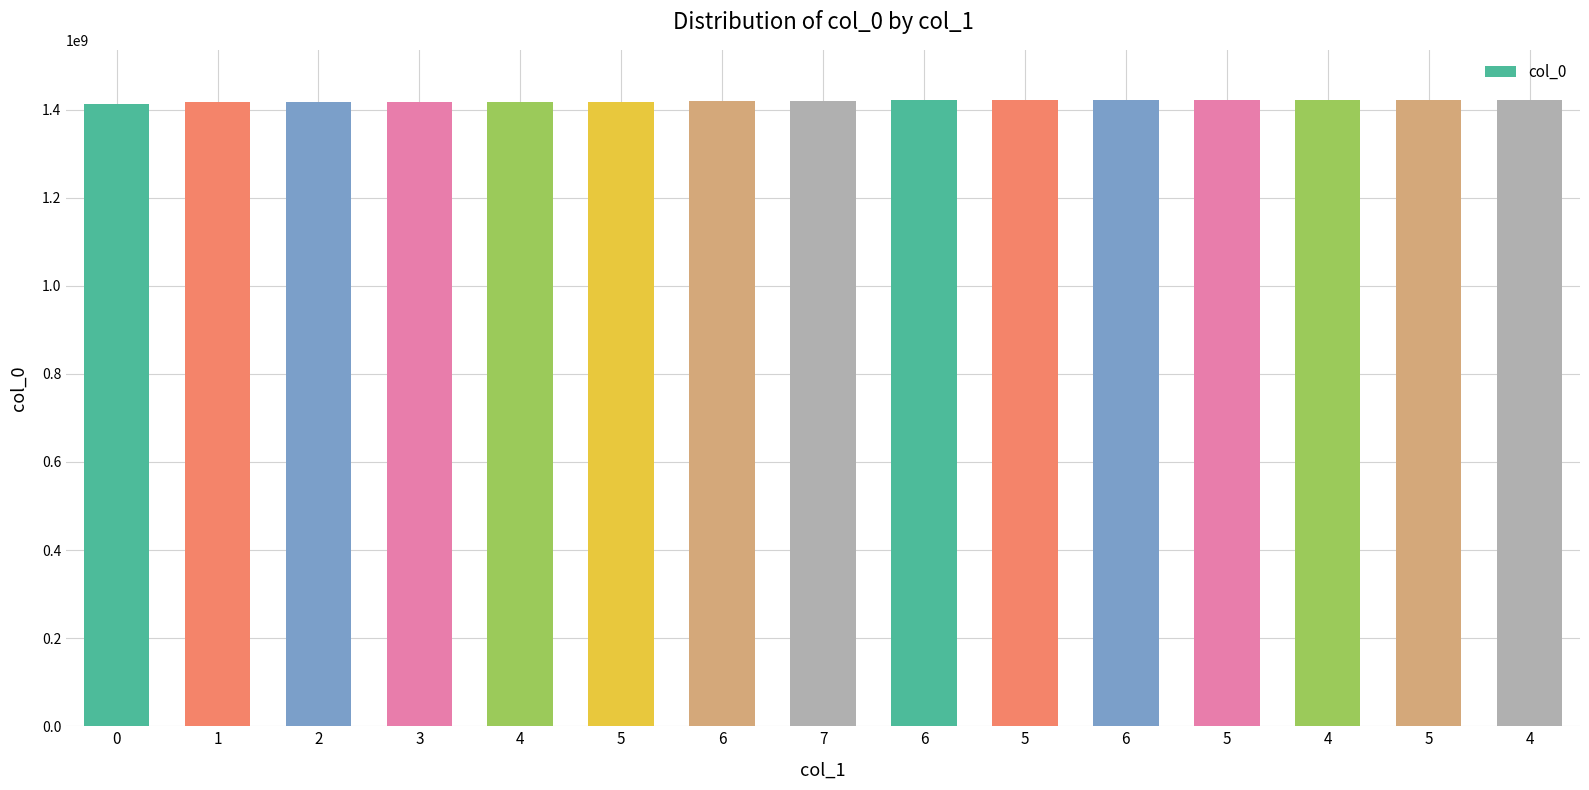

Which has a higher value, 0 or 1?

1